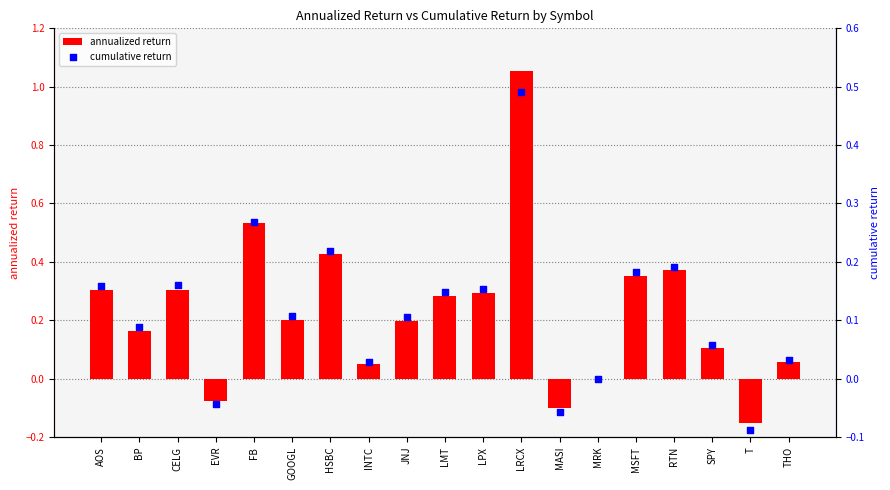

Is the value of cumulative return at AOS greater than the value of annualized return at BP?

No